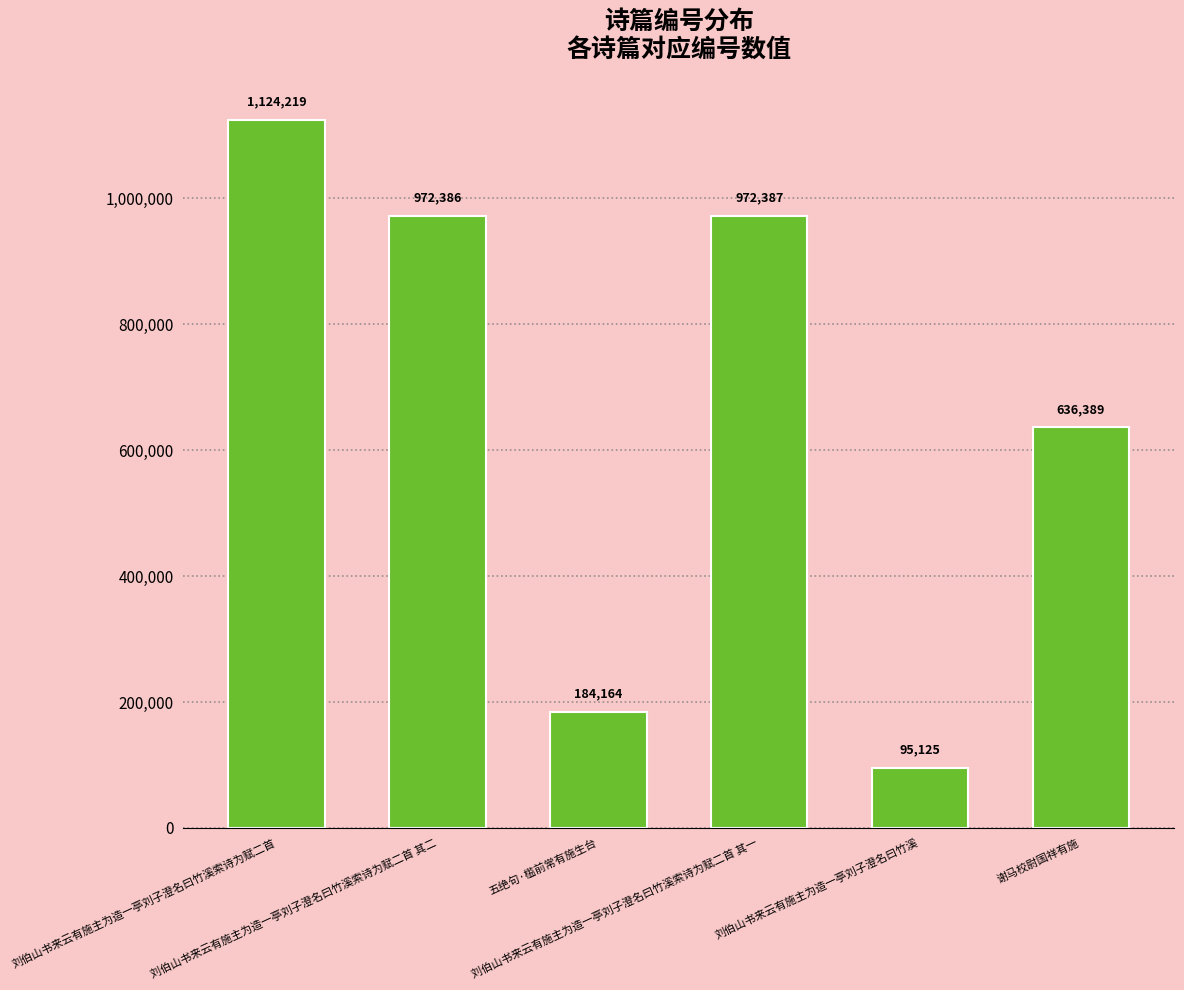

Are the bars horizontal?

No